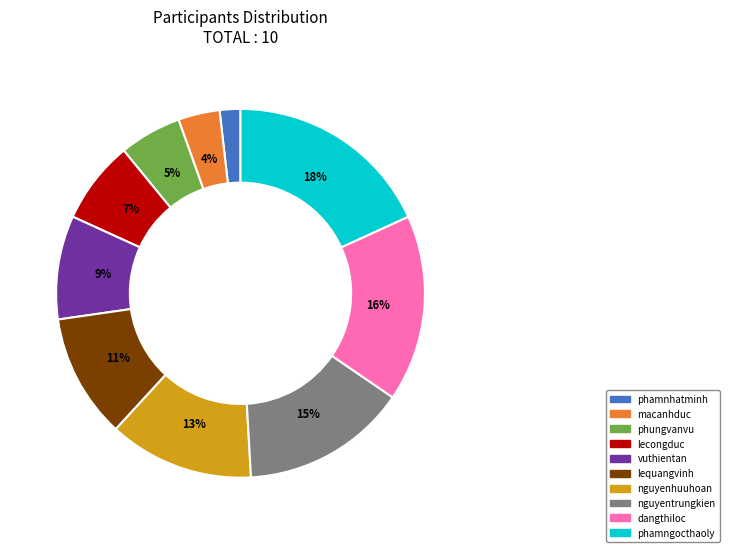

Which category has the biggest portion of the pie?

phamngocthaoly